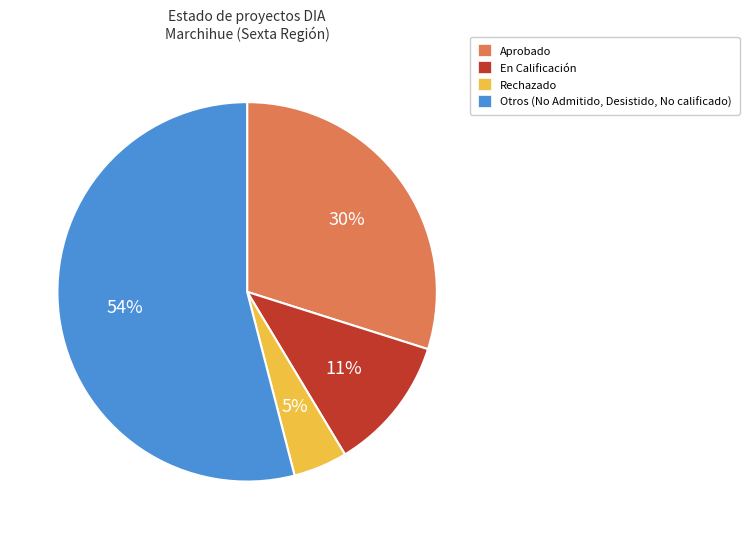

Is it true that Otros (No Admitido, Desistido, No calificado) is 54% of the pie?

True